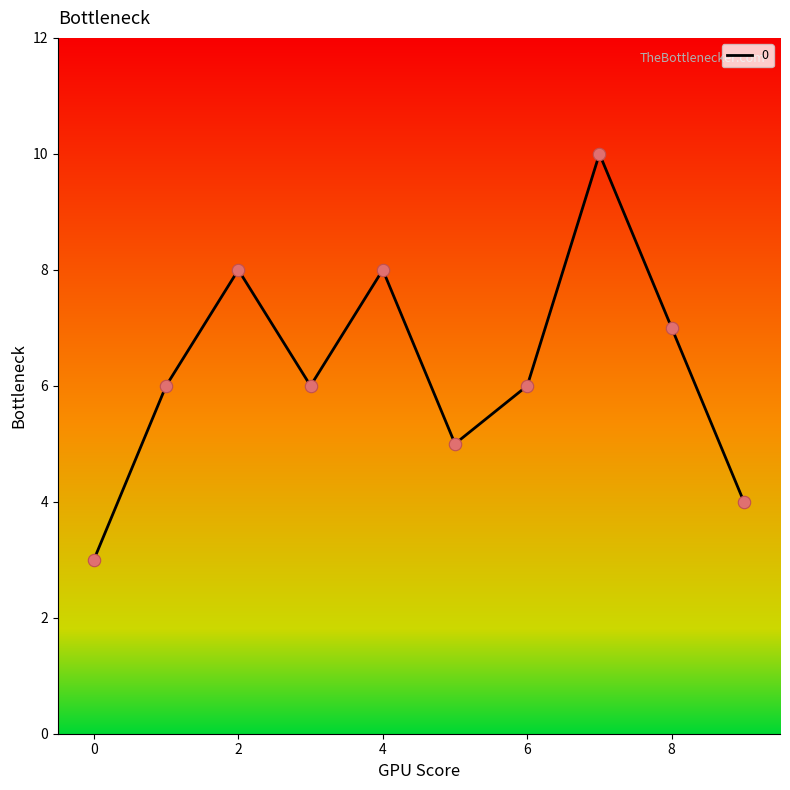

What is the smallest value displayed?

3